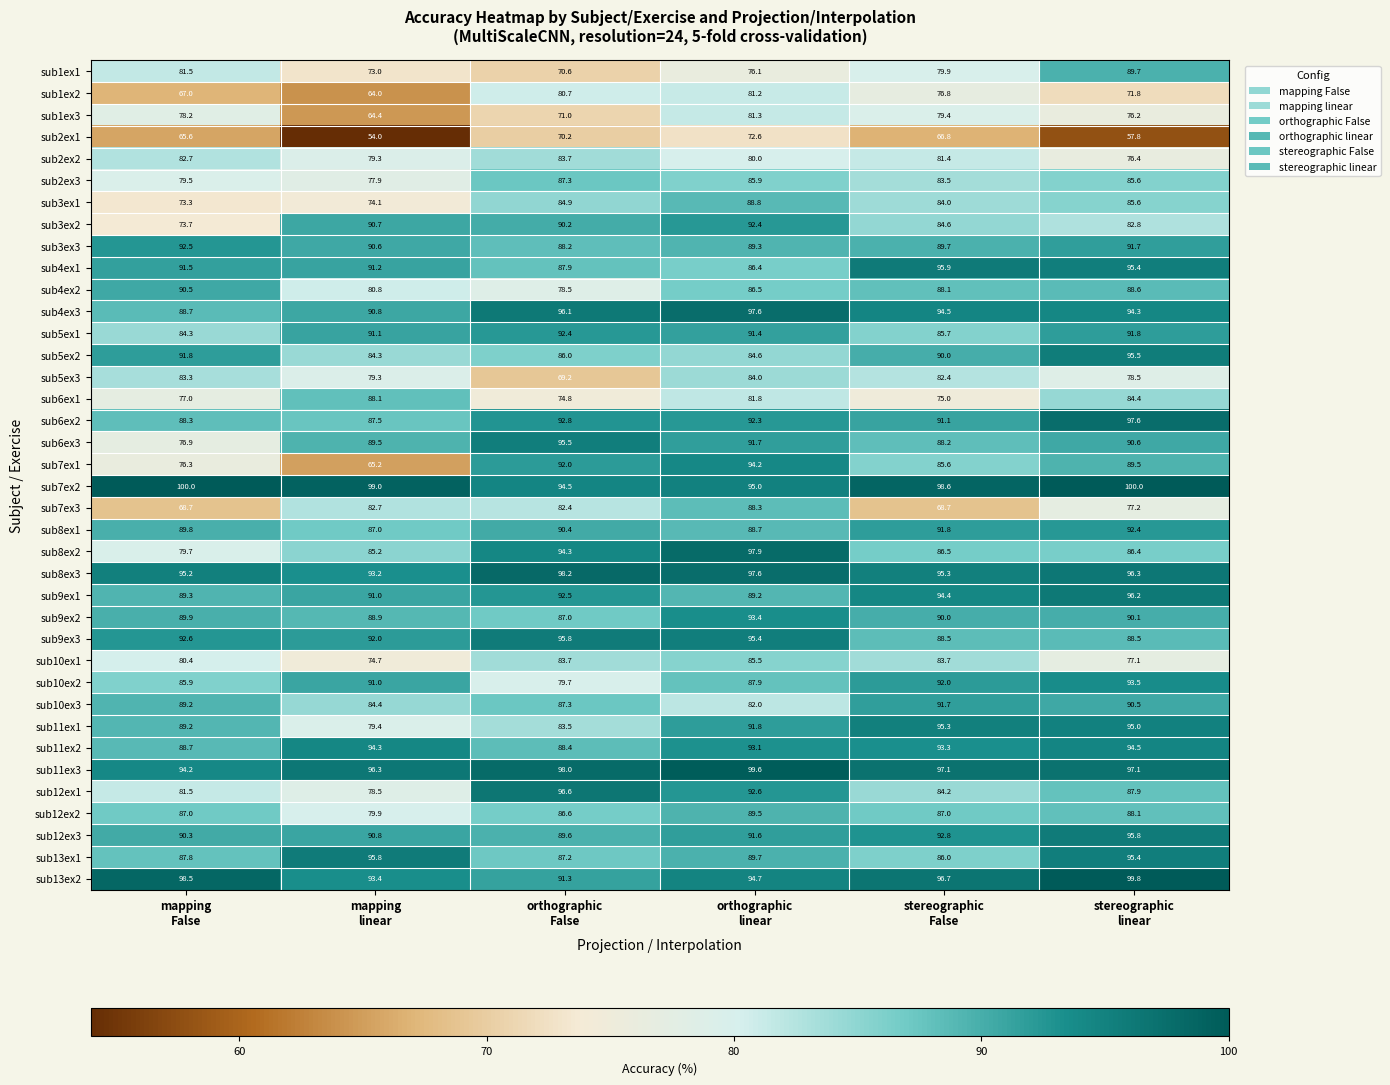

What is the lowest value of the sub8ex1 series?

87.0